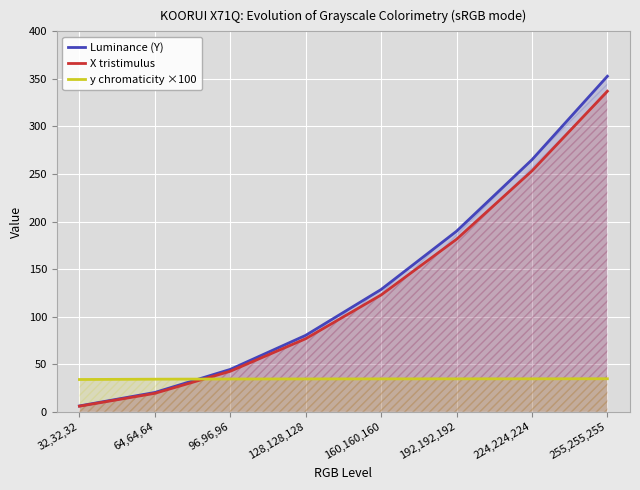

At which label does y chromaticity ×100 first exceed 34?

64,64,64